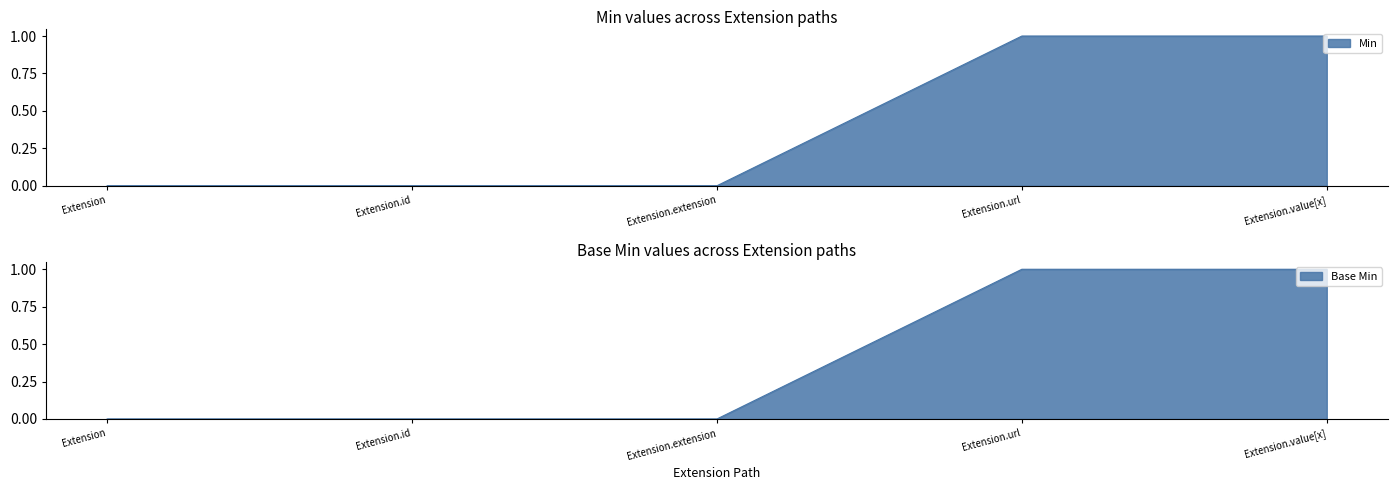

True or false: Base Min and Min intersect in this chart.

False